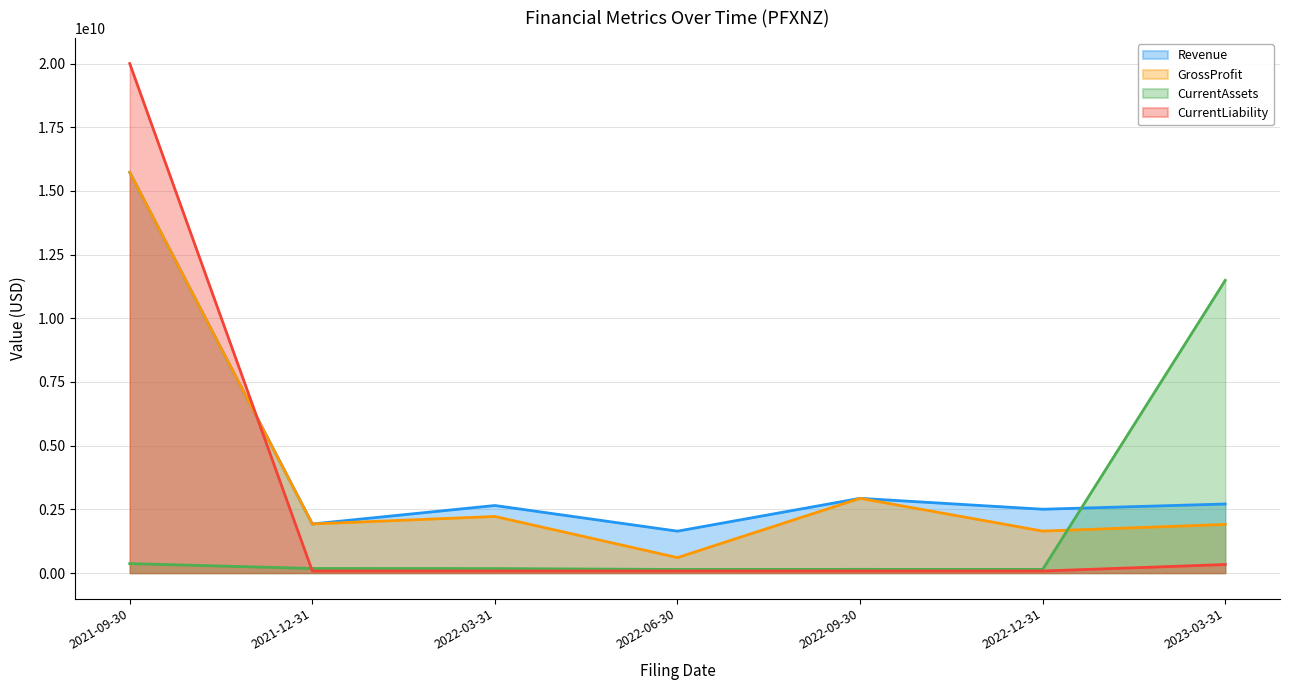

List the series in order of their overall mean, highest first.

Revenue, GrossProfit, CurrentLiability, CurrentAssets